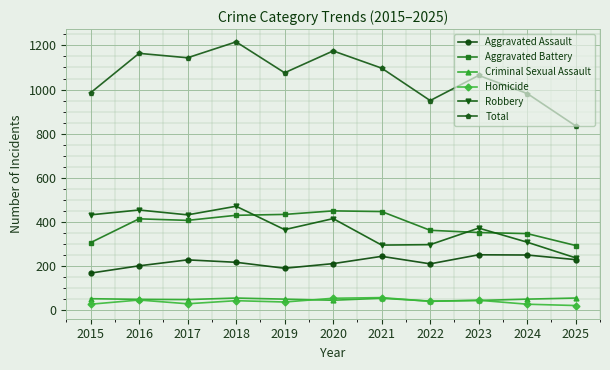

Is it true that Aggravated Battery equals 414 at 2016?

True